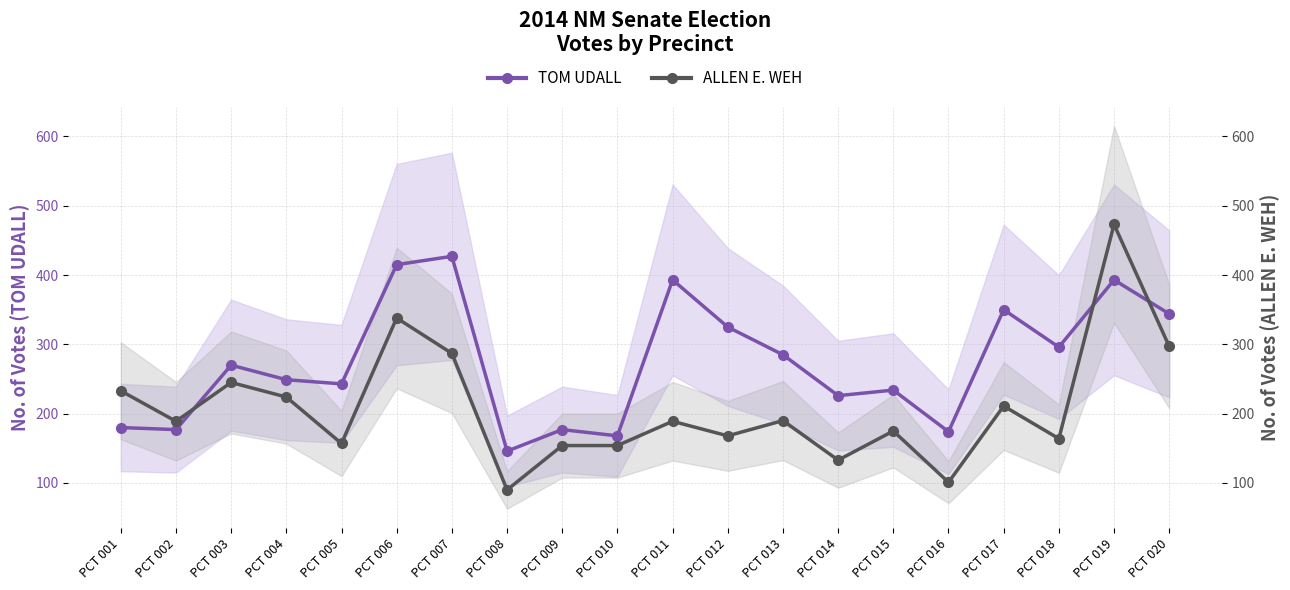

Which series ends up on top after the final intersection of TOM UDALL and ALLEN E. WEH?

TOM UDALL